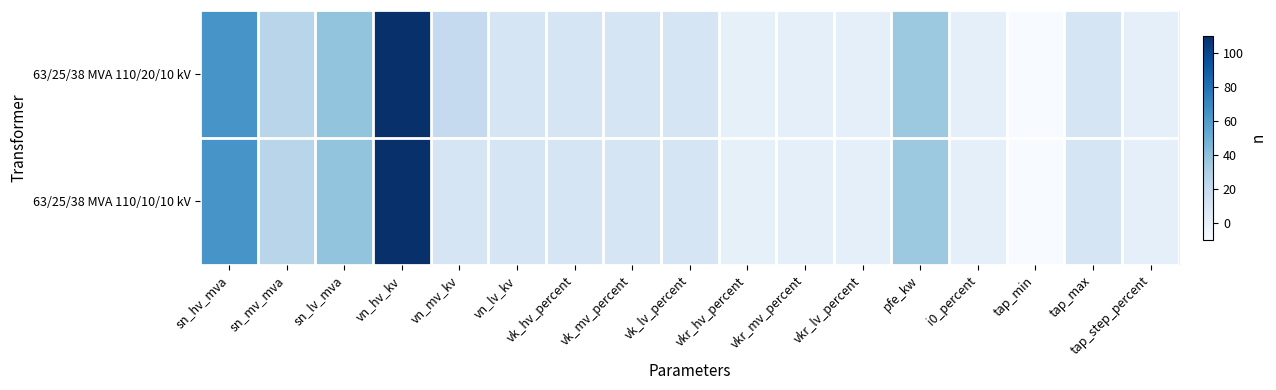

Rank the series by their average value, from lowest to highest.

63/25/38 MVA 110/10/10 kV, 63/25/38 MVA 110/20/10 kV